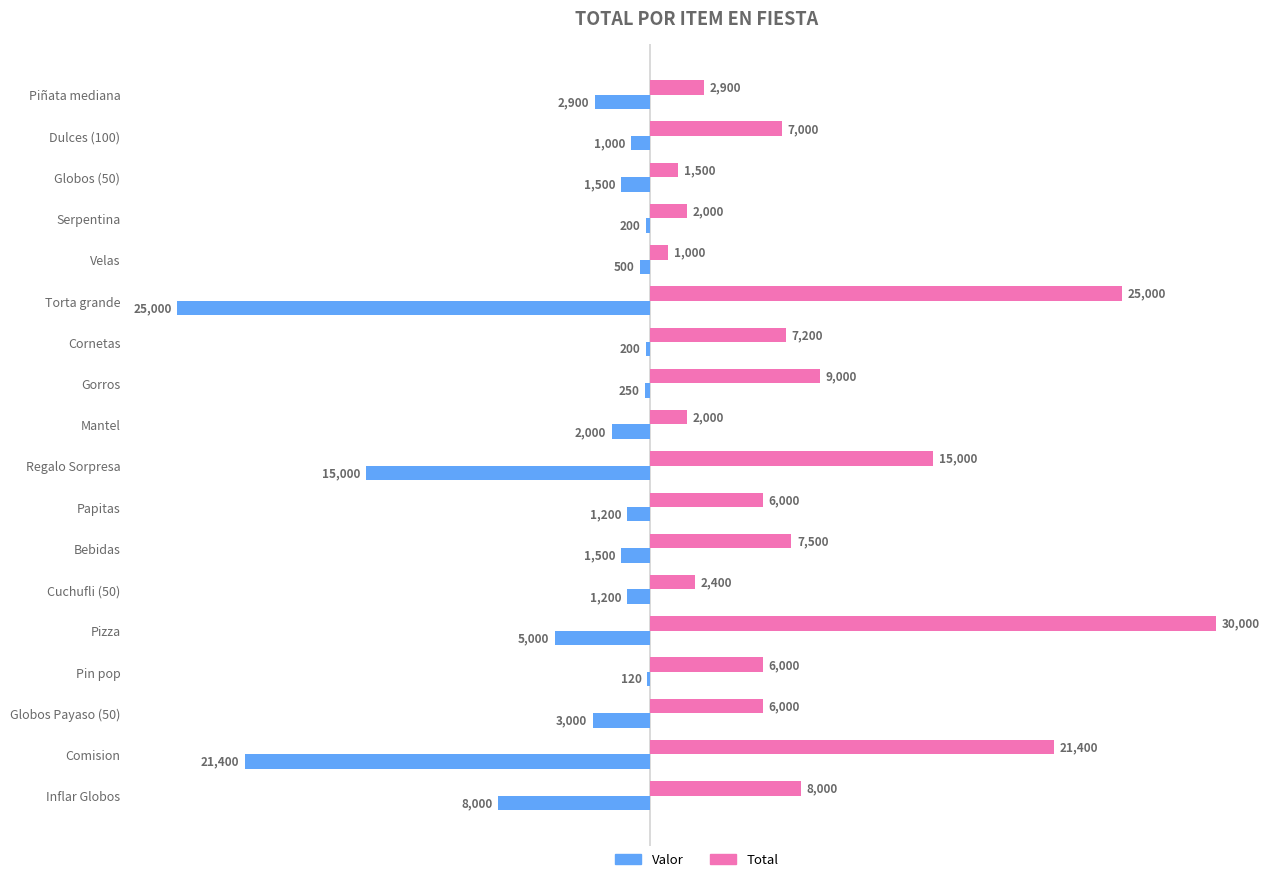

What is the greatest value displayed?

30000